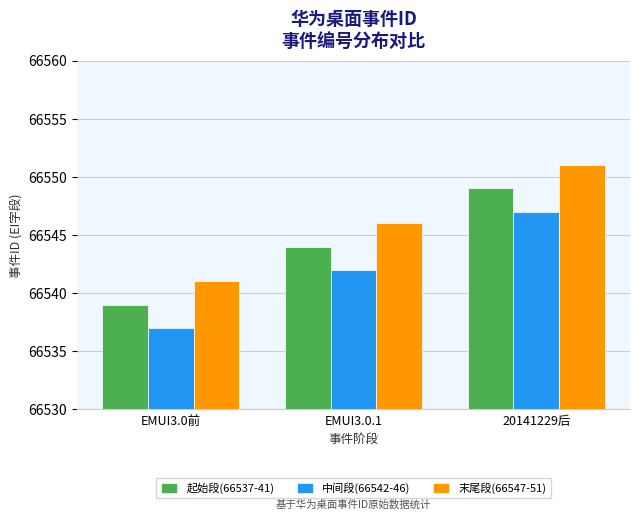

What is the spread (max minus min) of values at EMUI3.0前?

4